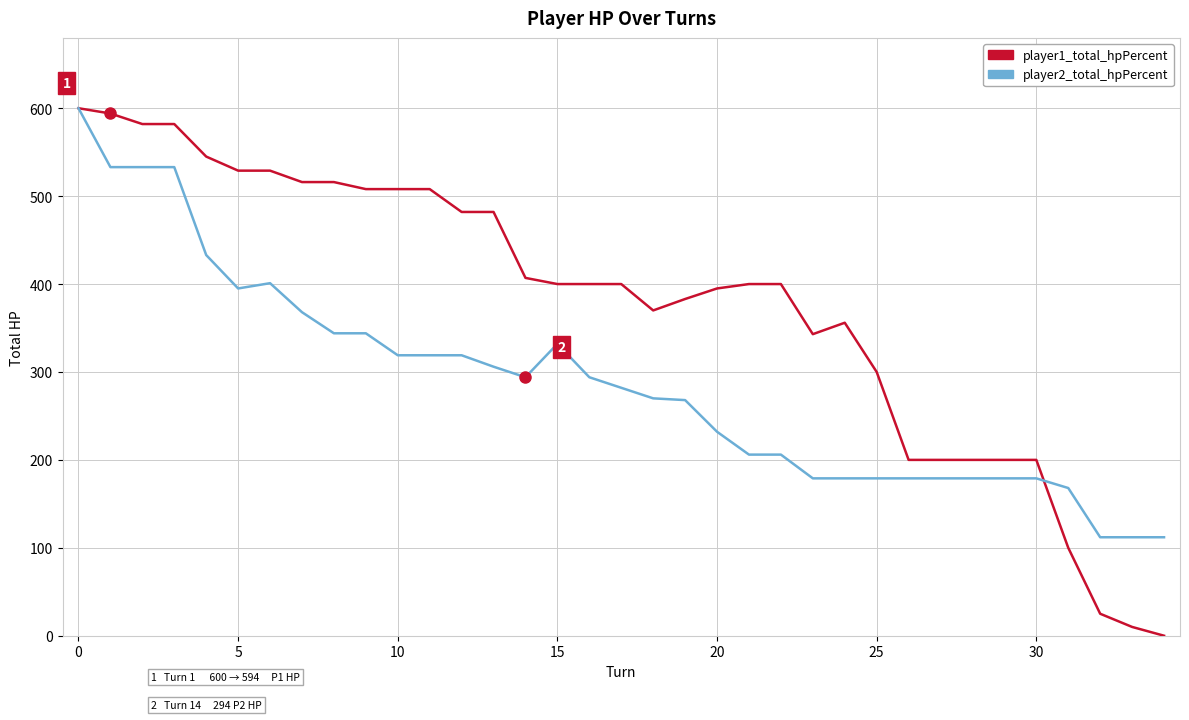

What is the maximum value shown in the chart?

600